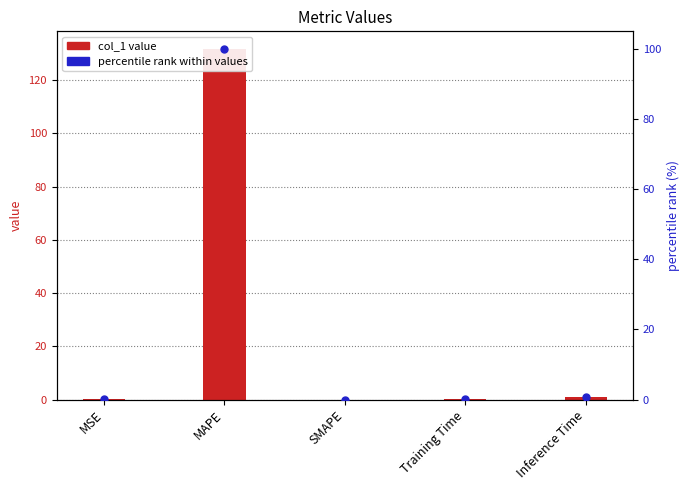

Which series has the largest total across all categories?

col_1 value